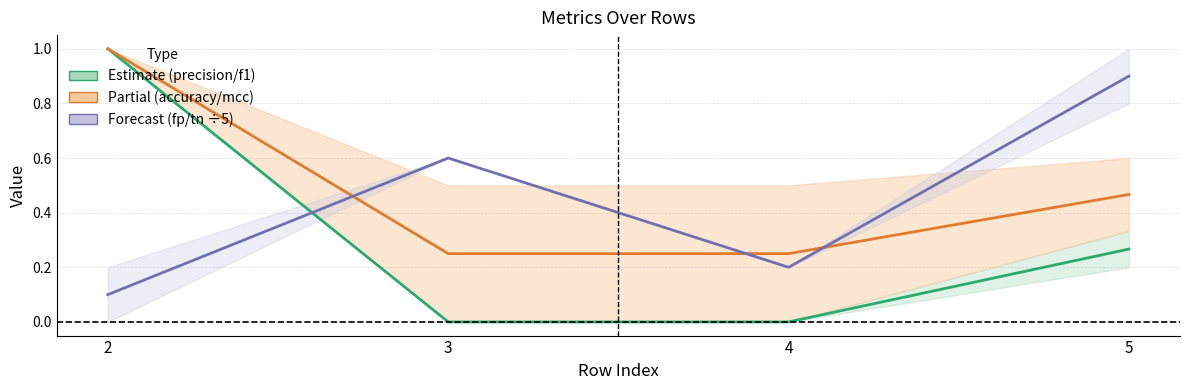

True or false: precision / f1 mid and fp/tn mid cross at least once.

True